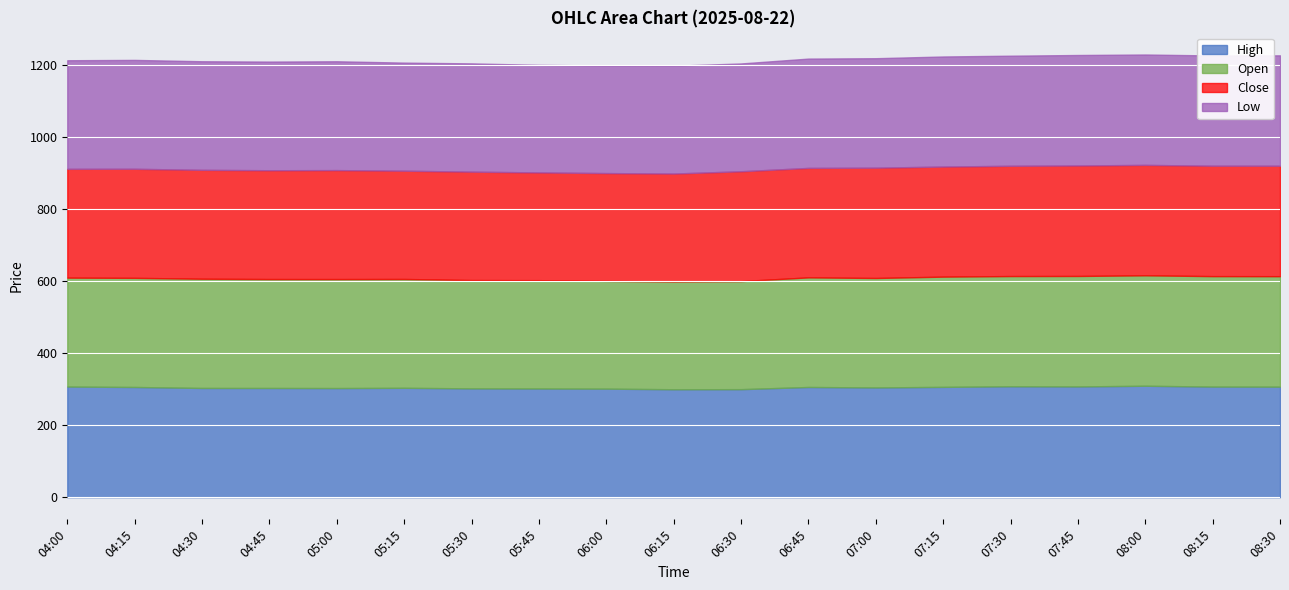

What are all the series names shown in the legend?

High, Open, Close, Low